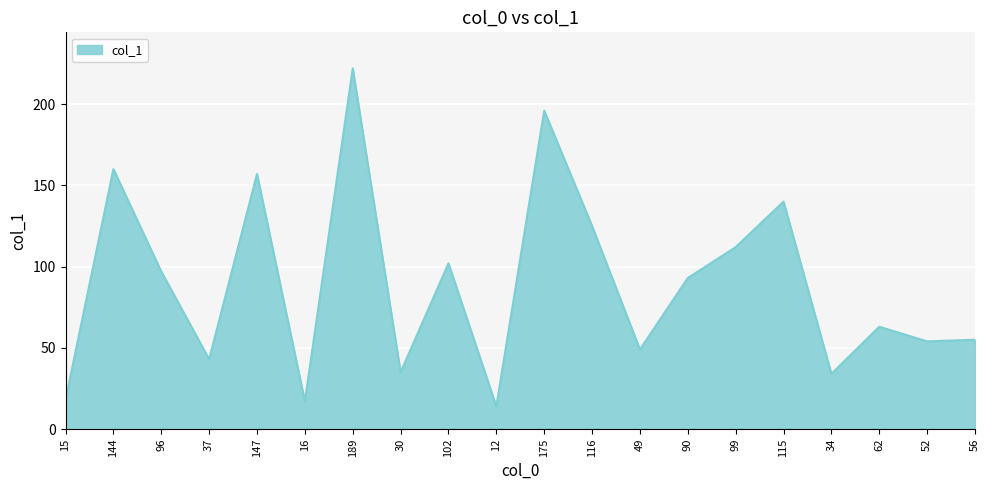

Which has a higher value, 16 or 96?

96